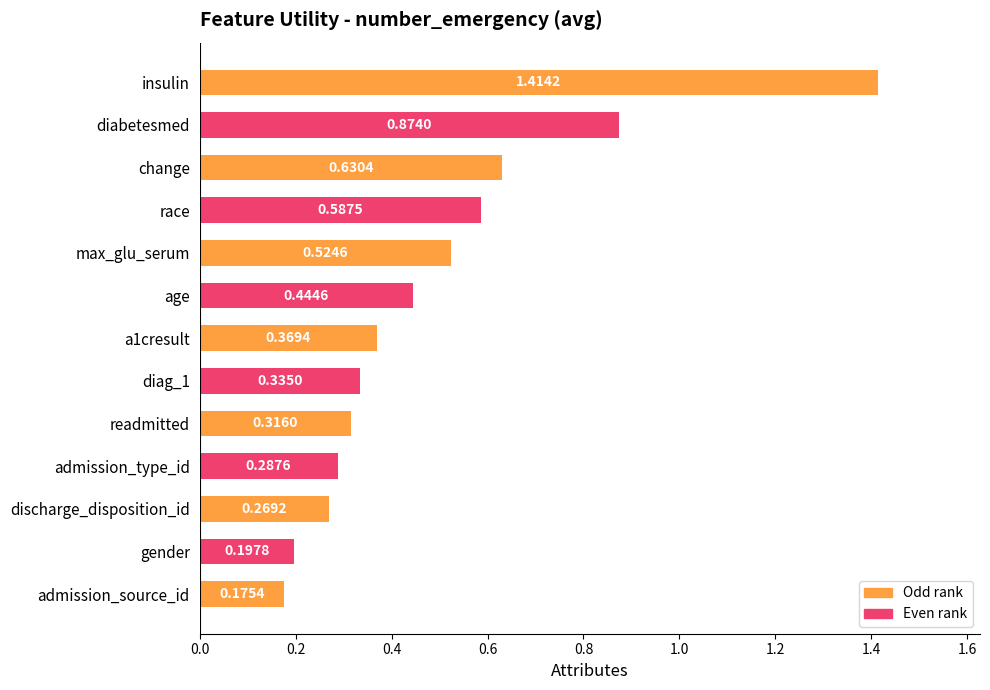

What is the sum of the values at race and change?

1.2